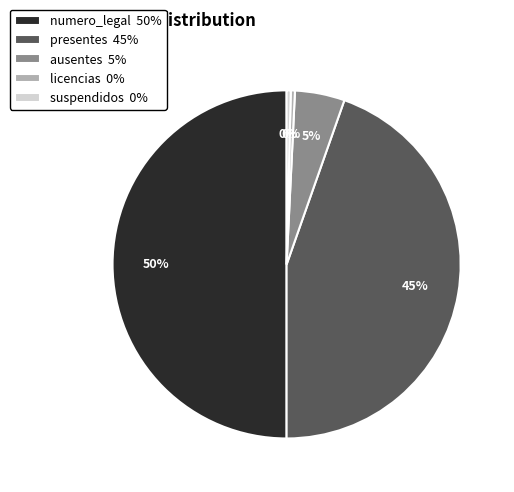

Is it true that suspendidos 0% is 0% of the pie?

True